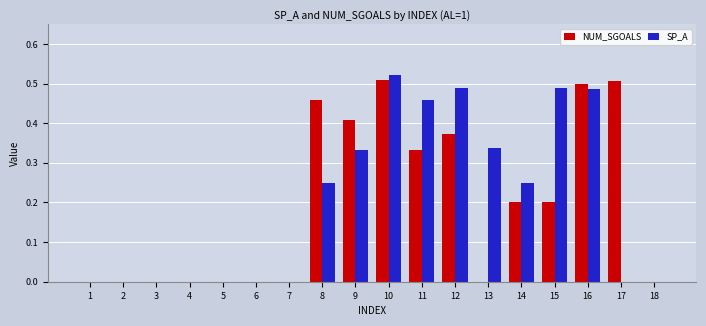

Between 3 and 10, which series saw the biggest shift?

SP_A